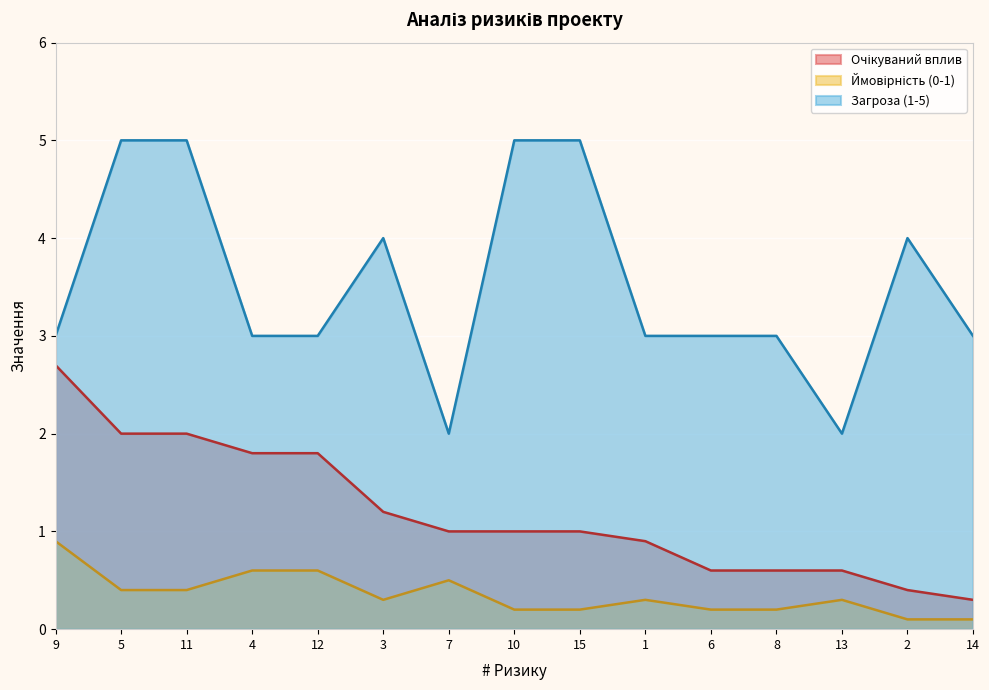

Where is the first local minimum for Загроза (1-5)?

7